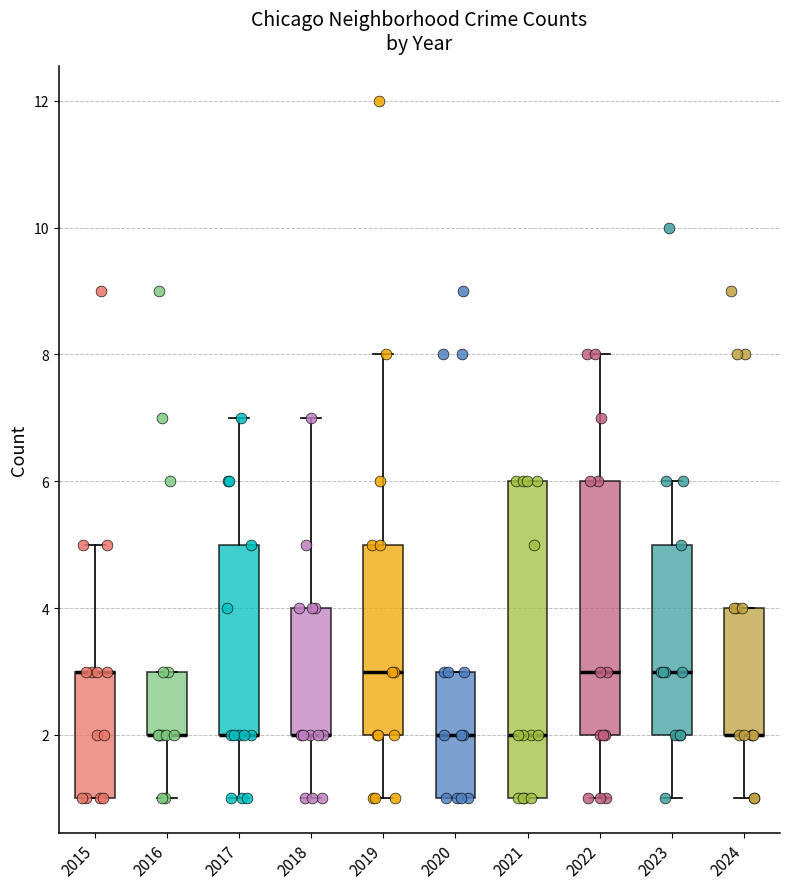

Reading left to right, read every box against the y-axis: the position of its median line, the range the box covers, and the ends of its whiskers. The values are not printed on the chart, so give them approximately, as read against the axis.

2015: median 3 (drawn on the box's upper edge), box 1 to 3, whiskers 1 to 5
2016: median 2 (drawn on the box's lower edge), box 2 to 3, whiskers 1 to 3
2017: median 2 (drawn on the box's lower edge), box 2 to 5, whiskers 1 to 7
2018: median 2 (drawn on the box's lower edge), box 2 to 4, whiskers 1 to 7
2019: median 3, box 2 to 5, whiskers 1 to 8
2020: median 2, box 1 to 3, whiskers 1 to 3
2021: median 2, box 1 to 6, whiskers 1 to 6
2022: median 3, box 2 to 6, whiskers 1 to 8
2023: median 3, box 2 to 5, whiskers 1 to 6
2024: median 2 (drawn on the box's lower edge), box 2 to 4, whiskers 1 to 4